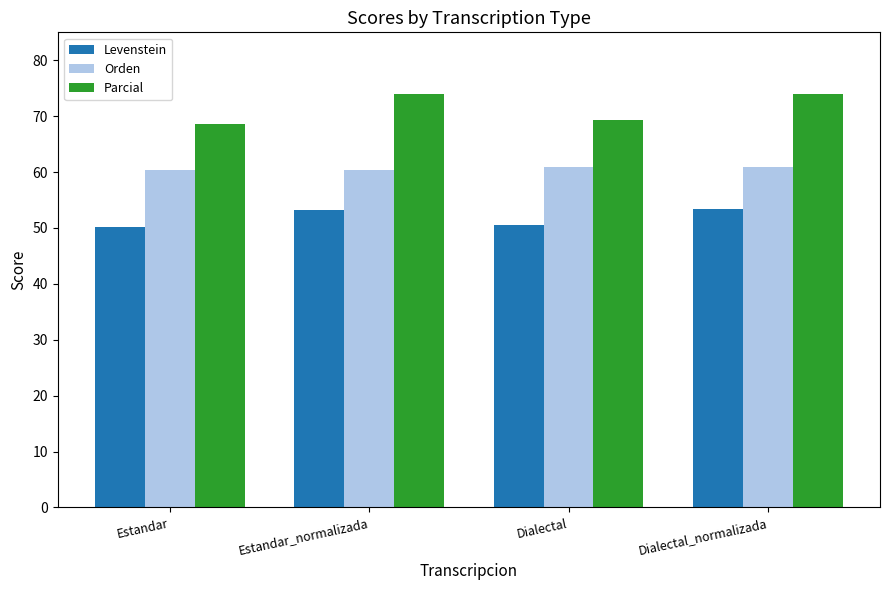

List the series in order of their overall mean, lowest first.

Levenstein, Orden, Parcial